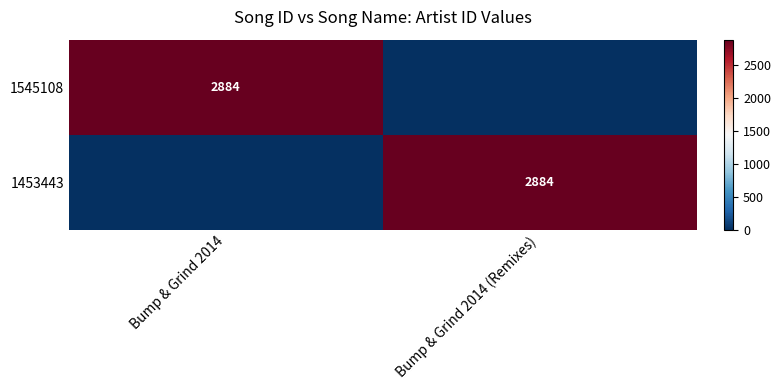

Count the number of categories in the chart.

2